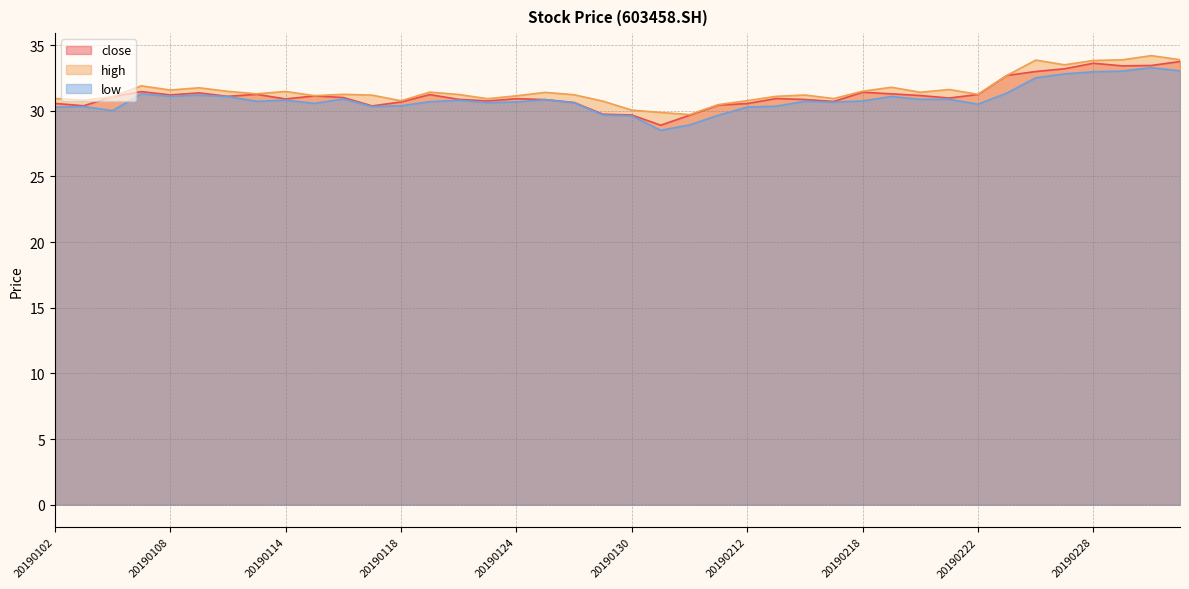

Where is the first local maximum for high?

20190107